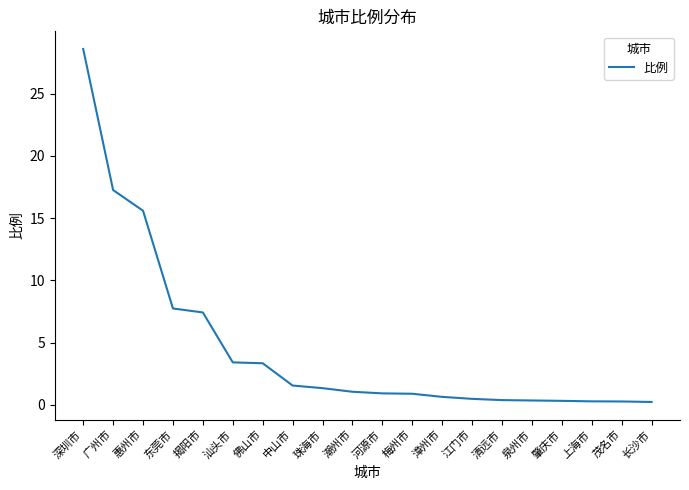

Does the chart have visible grid lines?

No